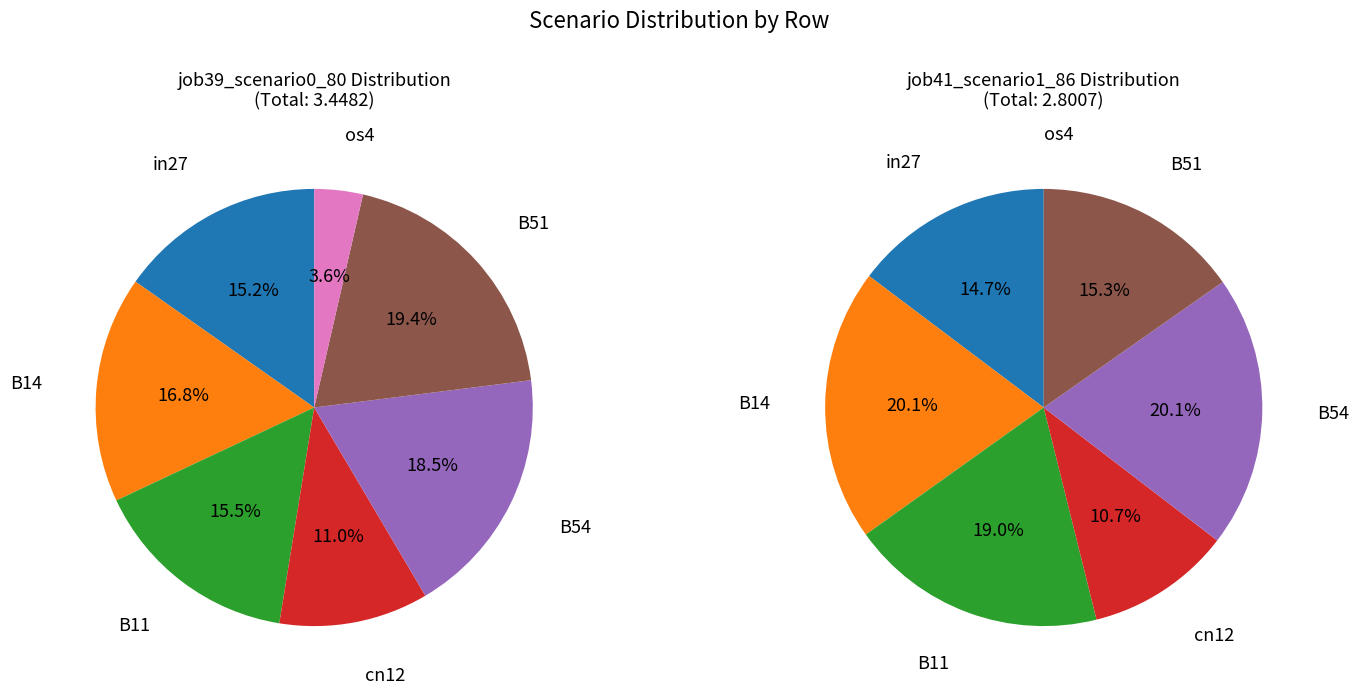

To the nearest percent, what percentage of the pie is B54?

19%